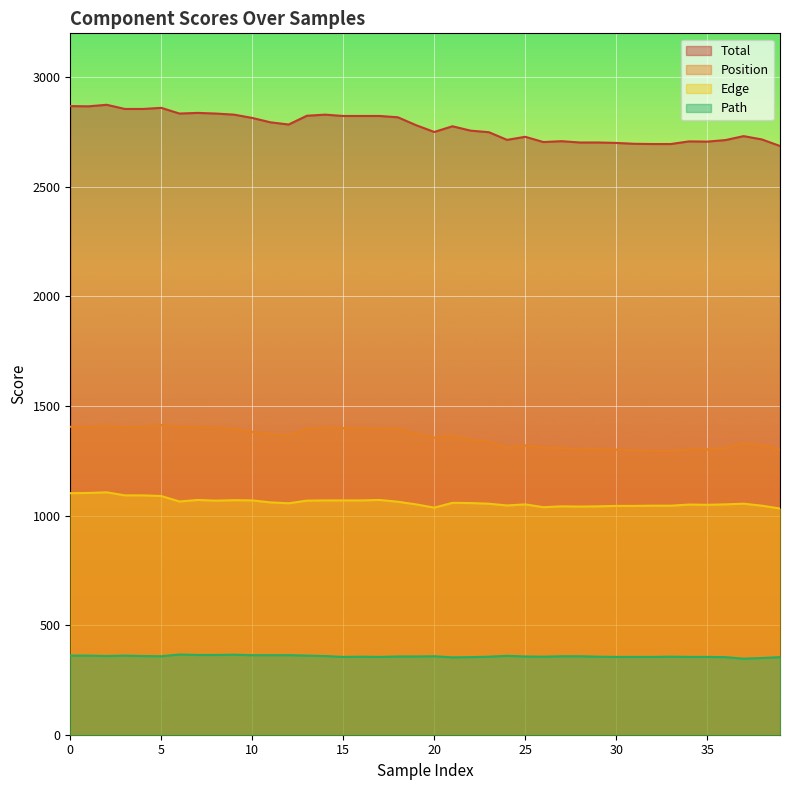

Rank the series by their maximum value, from lowest to highest.

Path, Edge, Position, Total